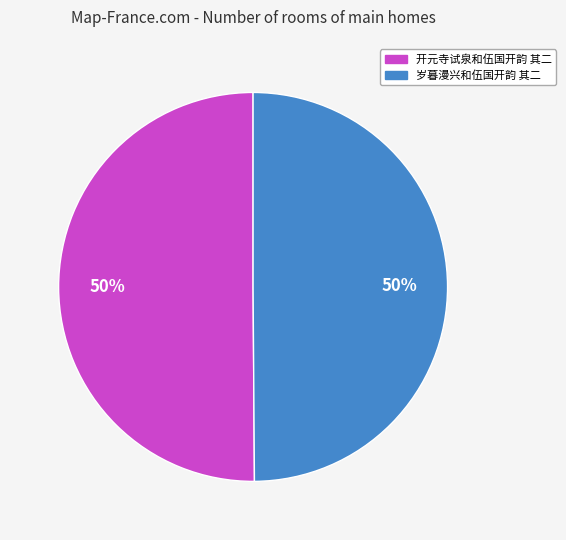

To the nearest percent, what portion does 岁暮漫兴和伍国开韵 其二 represent?

50%